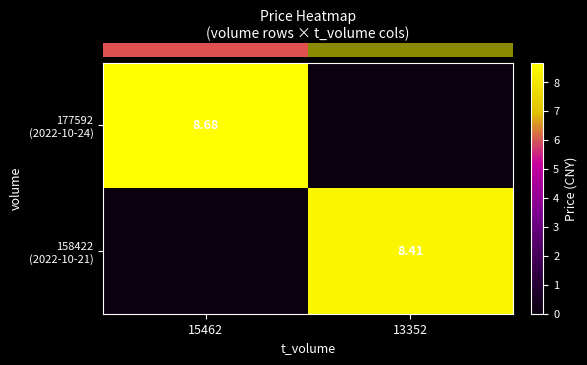

Which series has the largest range (max minus min)?

row_0